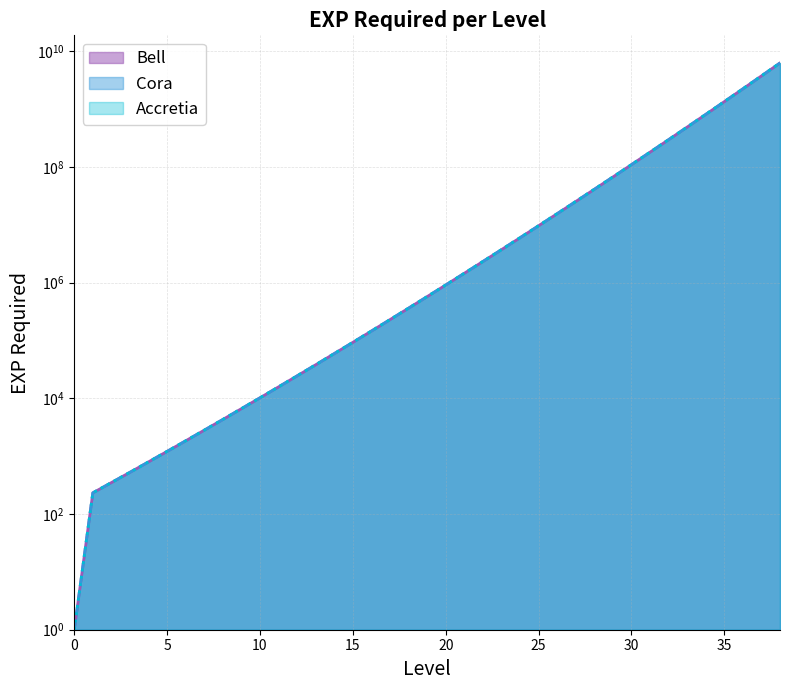

At which category is the sum across all series the highest?

38